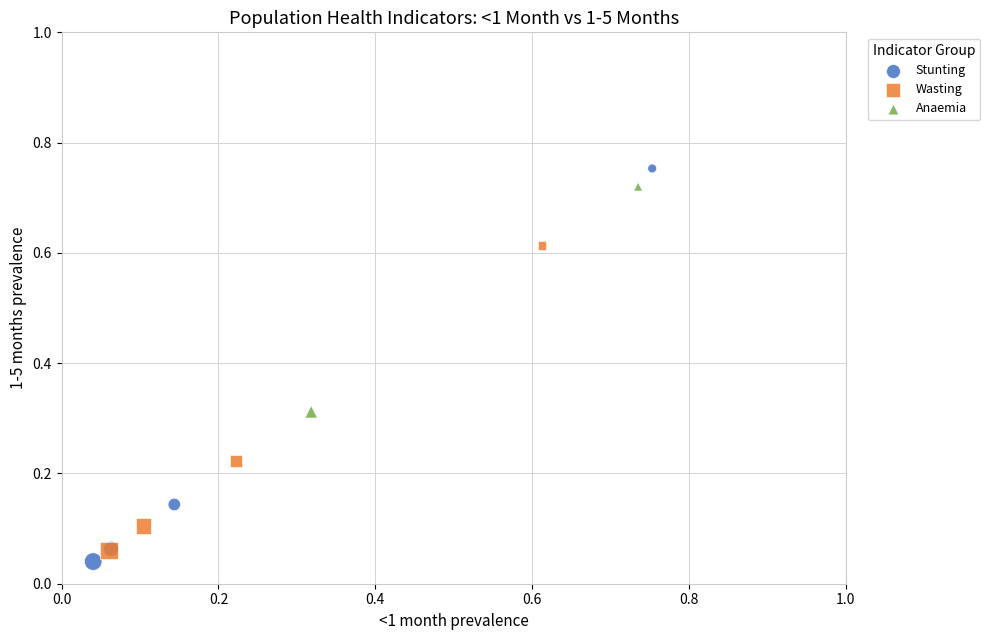

Which series reaches the maximum Y coordinate?

Stunting